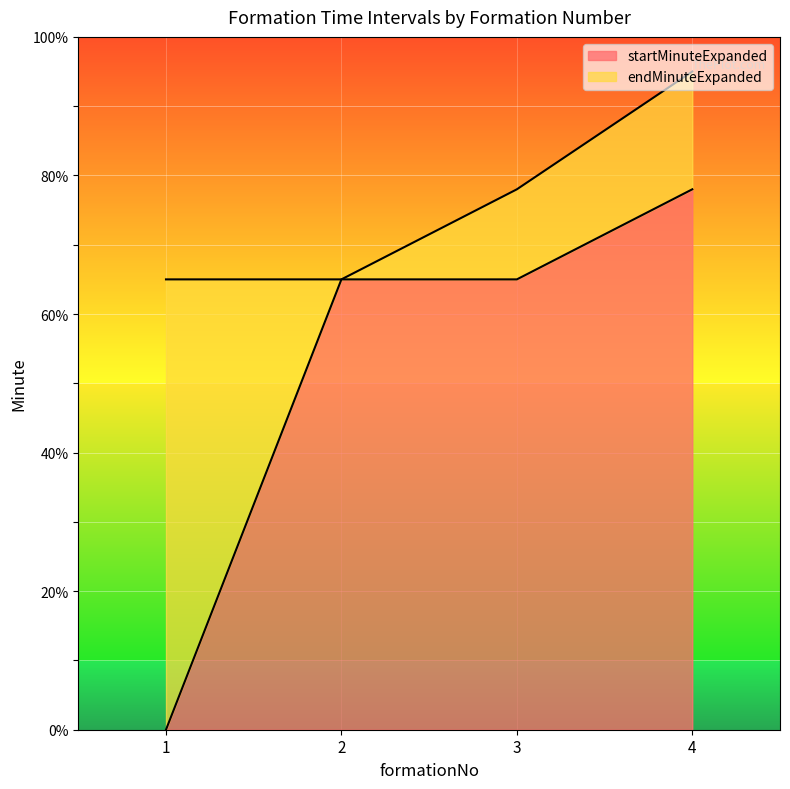

What is the difference between the maximum and second lowest values in the endMinuteExpanded series?

30